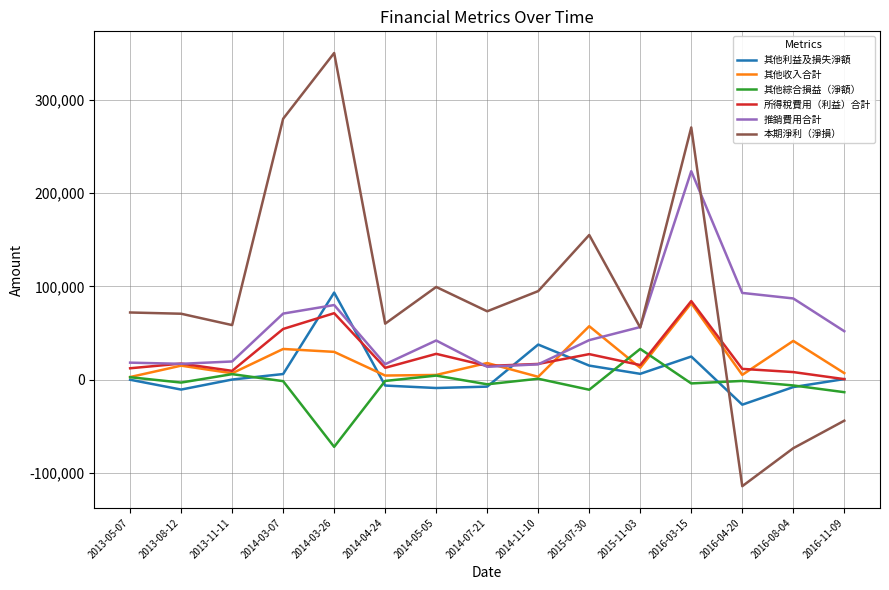

Which series has the largest range (max minus min)?

本期淨利（淨損）